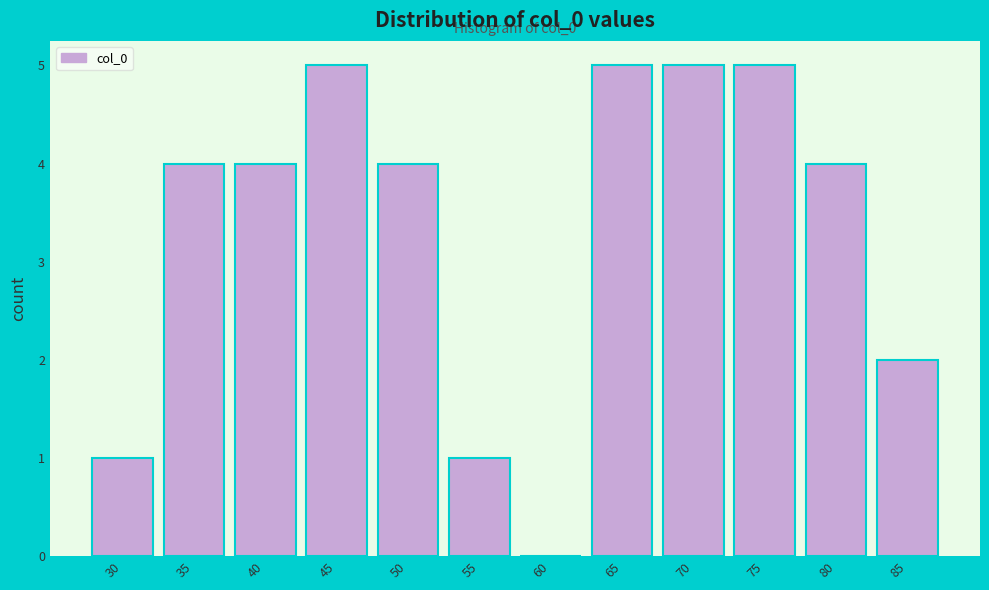

Reading right to left, extract all data points from this chart.

85=2	80=4	75=5	70=5	65=5	60=0	55=1	50=4	45=5	40=4	35=4	30=1